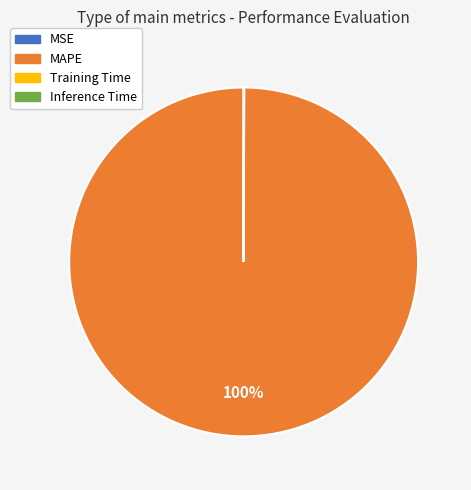

True or false: MAPE accounts for 100% of the total.

True